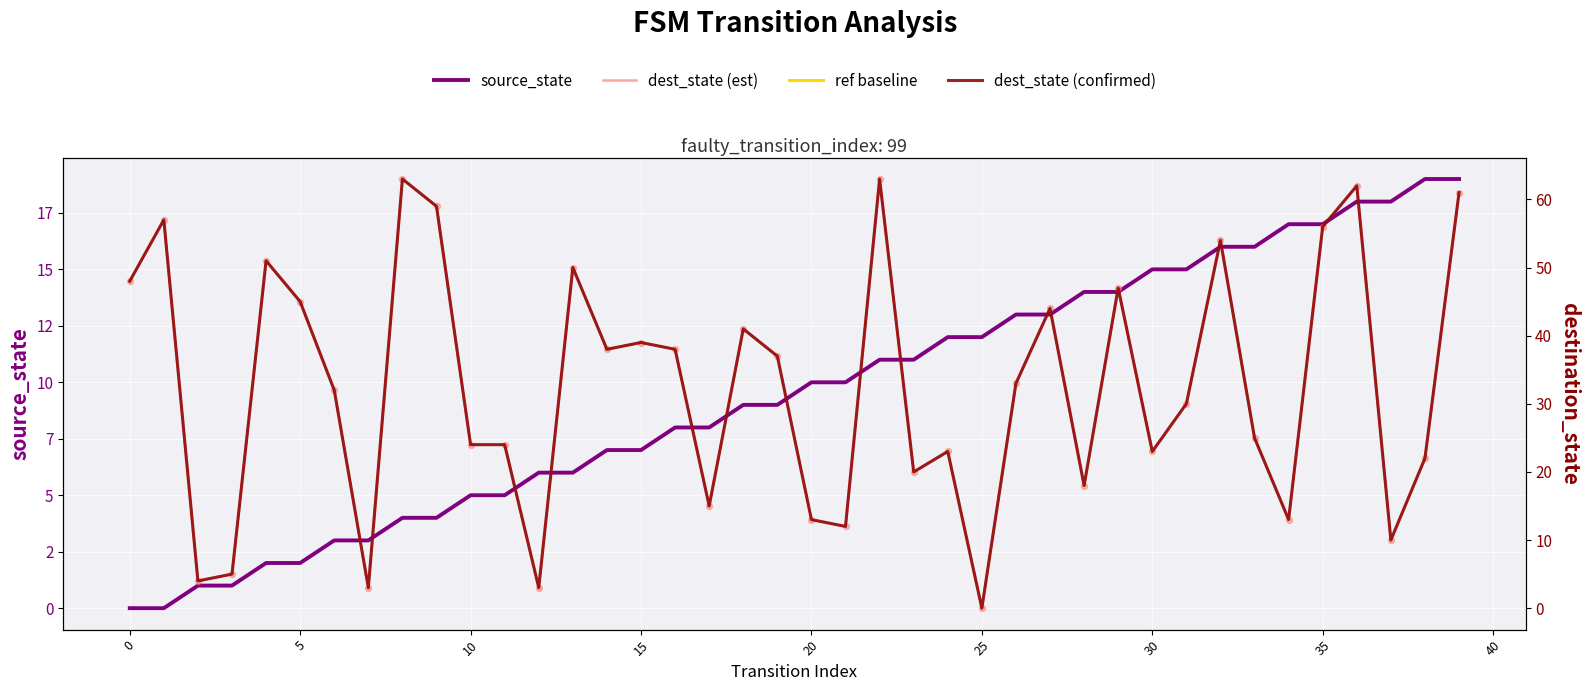

Which series has the largest total across all categories?

destination_state (smooth)